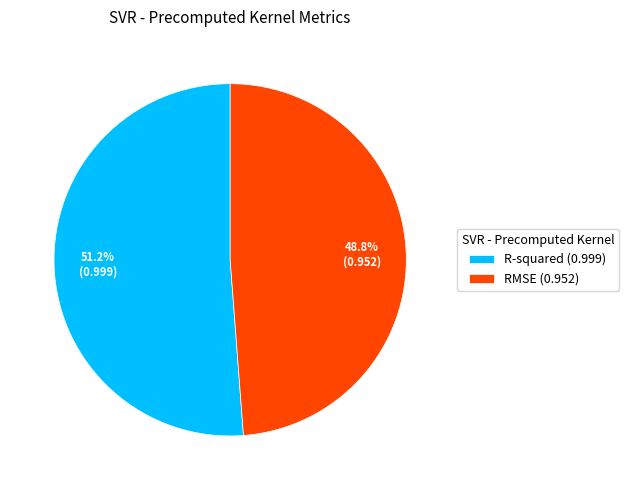

How many segments does this pie chart have?

2